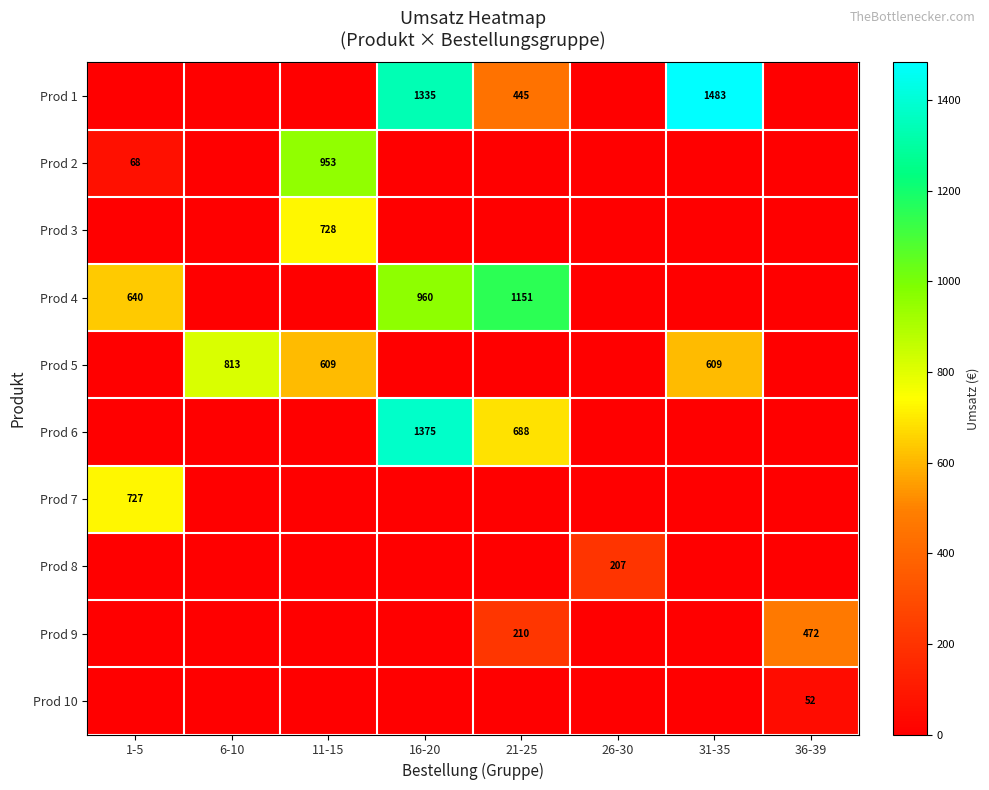

True or false: Prod 2 has a value of 953 at 11-15.

True